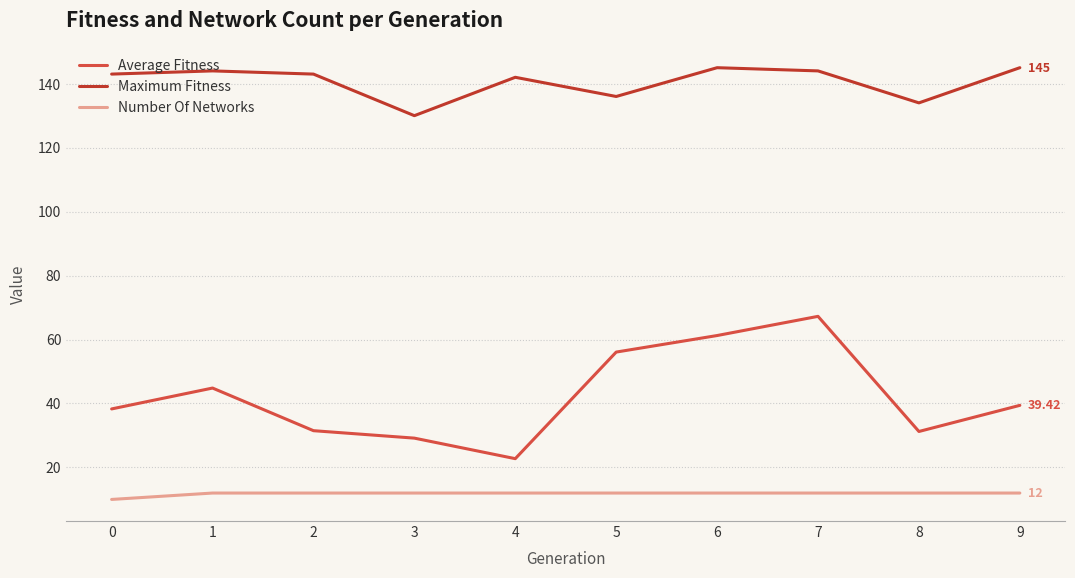

What is the sum of all Average Fitness values?

421.8